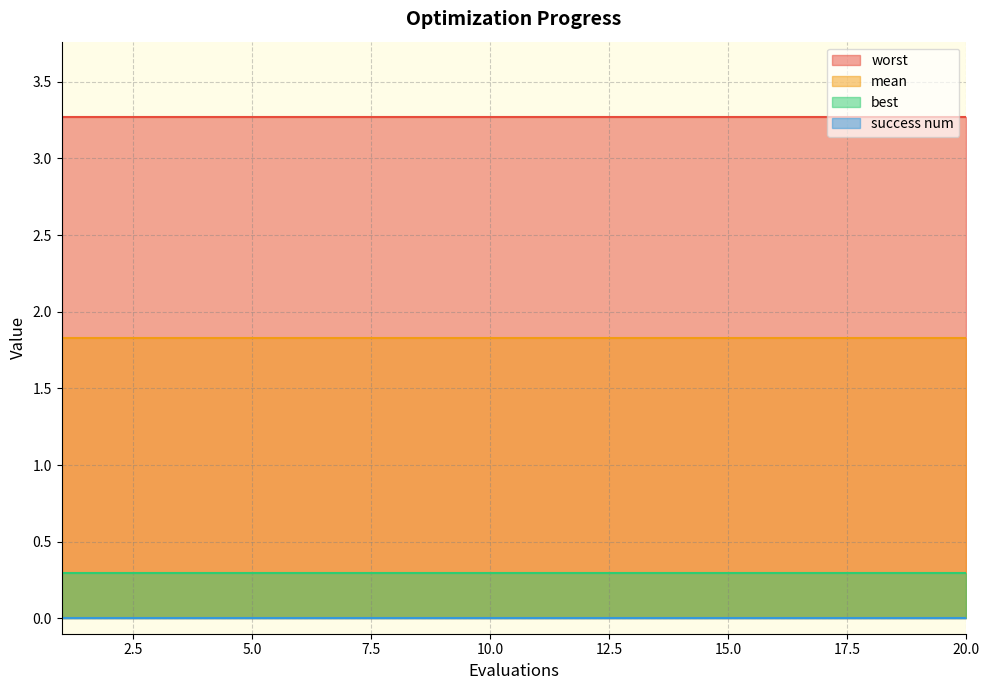

At how many categories does at least one series exceed 3?

20